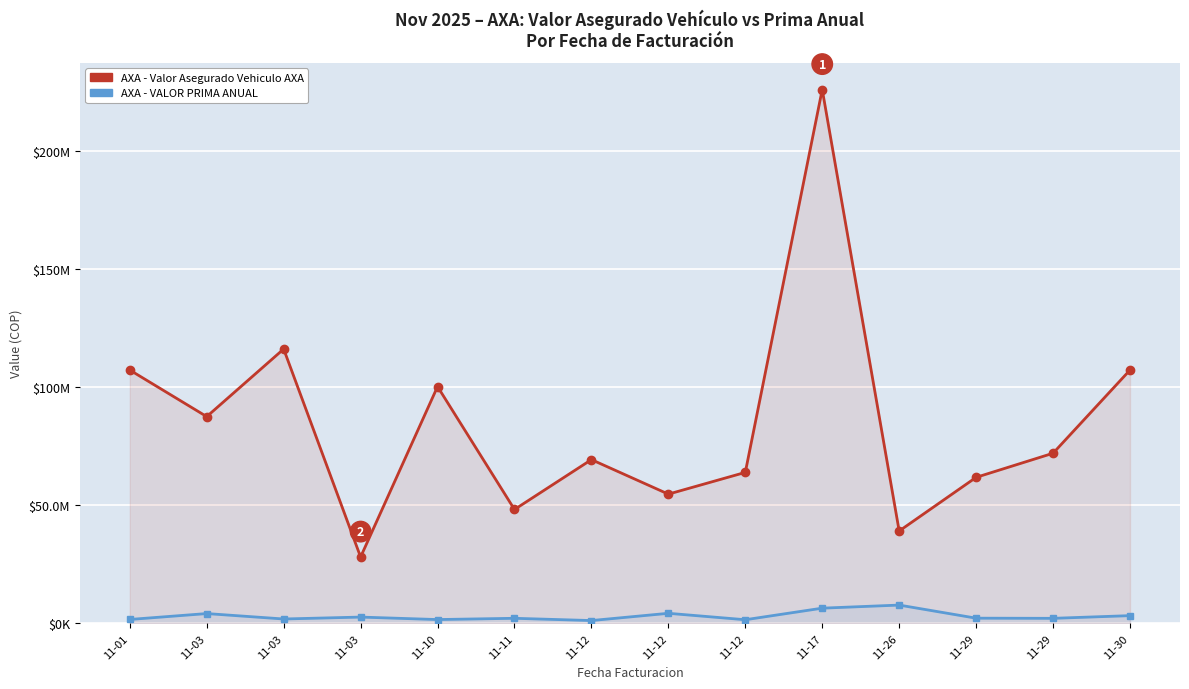

Which series has the largest total across all categories?

AXA - Valor Asegurado Vehiculo AXA